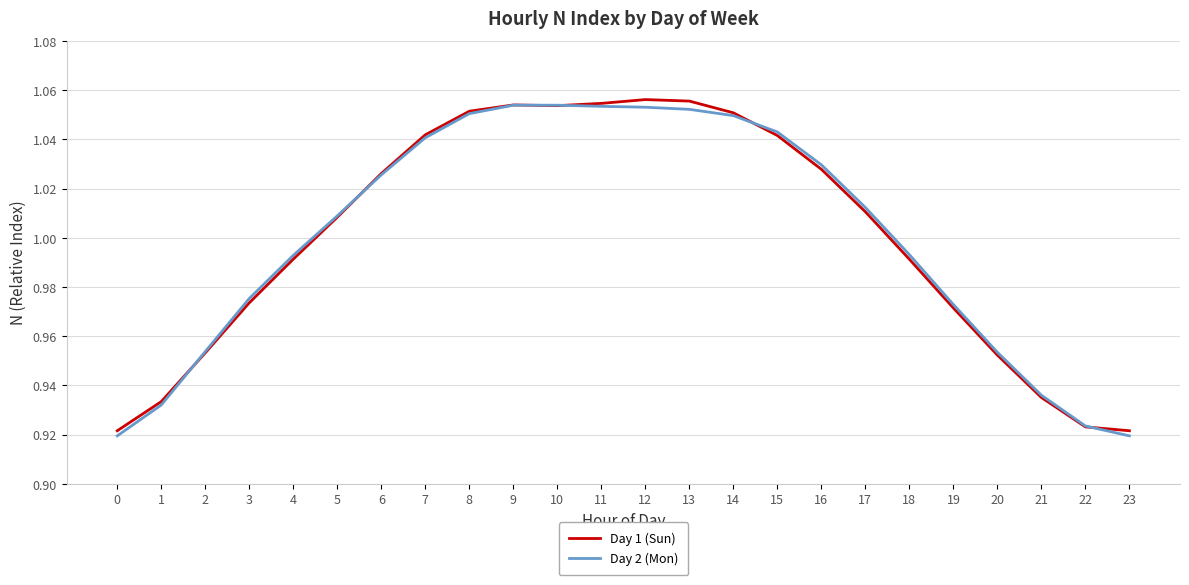

The value of Day 2 (Mon) at 0 is 0.2. True or false?

False